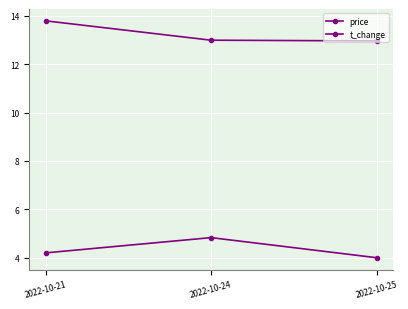

List the series in order of their overall mean, highest first.

price, t_change